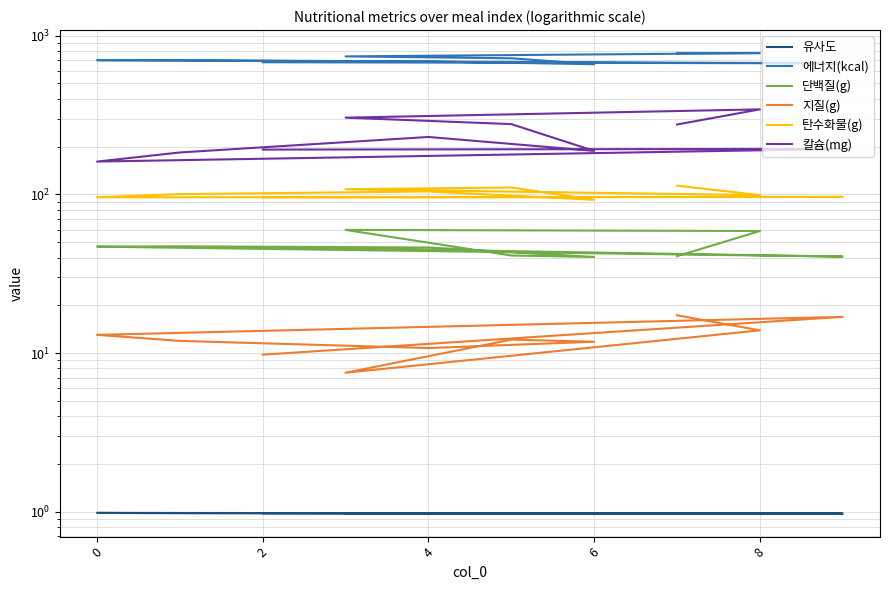

The 유사도 series shows 1.7 at 2. True or false?

False